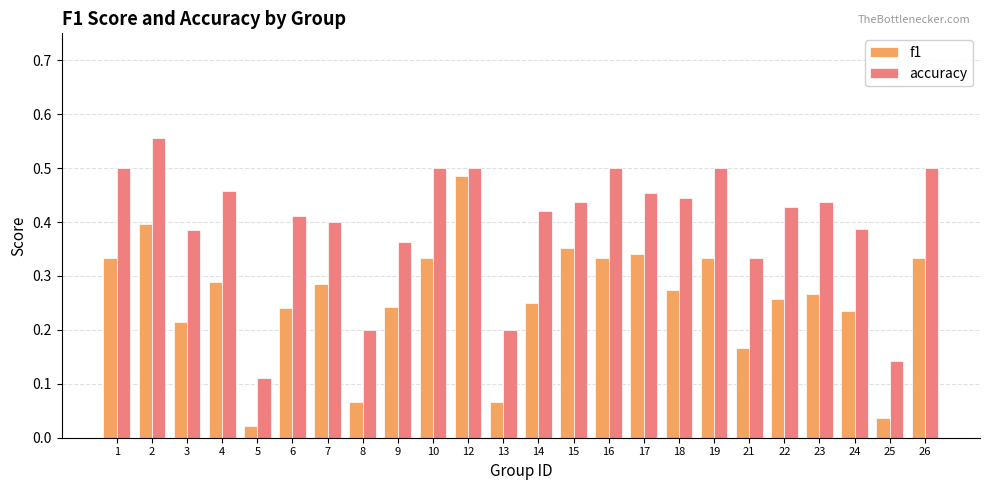

Is it true that f1 equals 0.6 at 2?

False